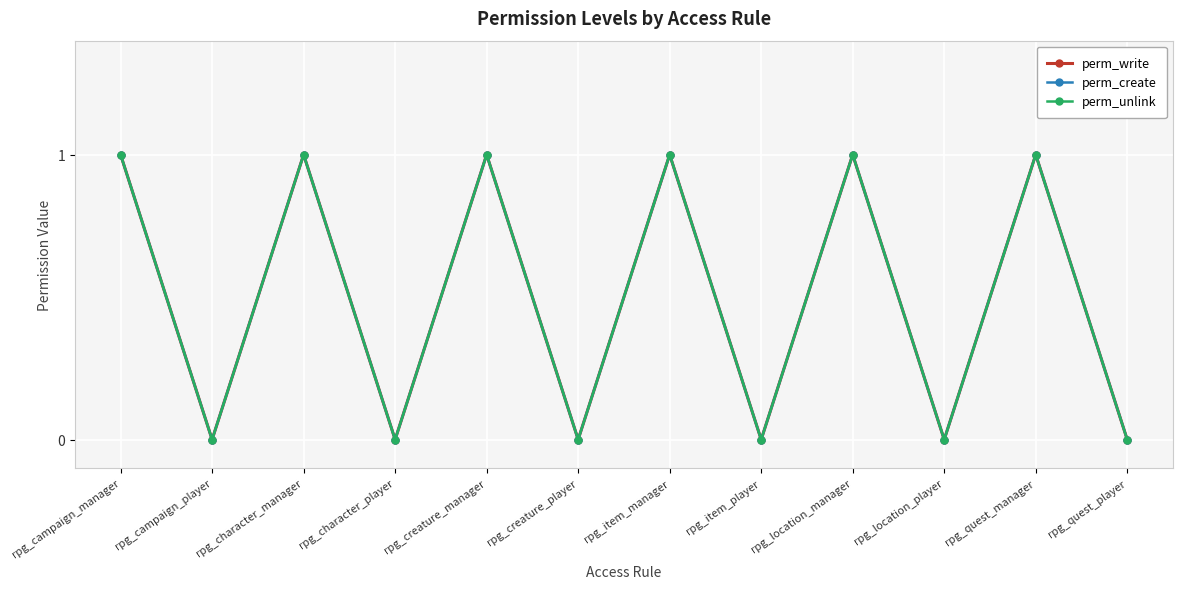

What position from the right is rpg_campaign_player?

11